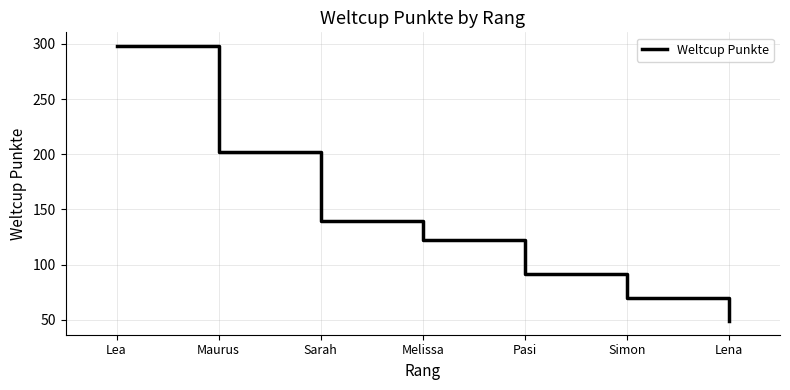

What is the smallest value displayed?

49